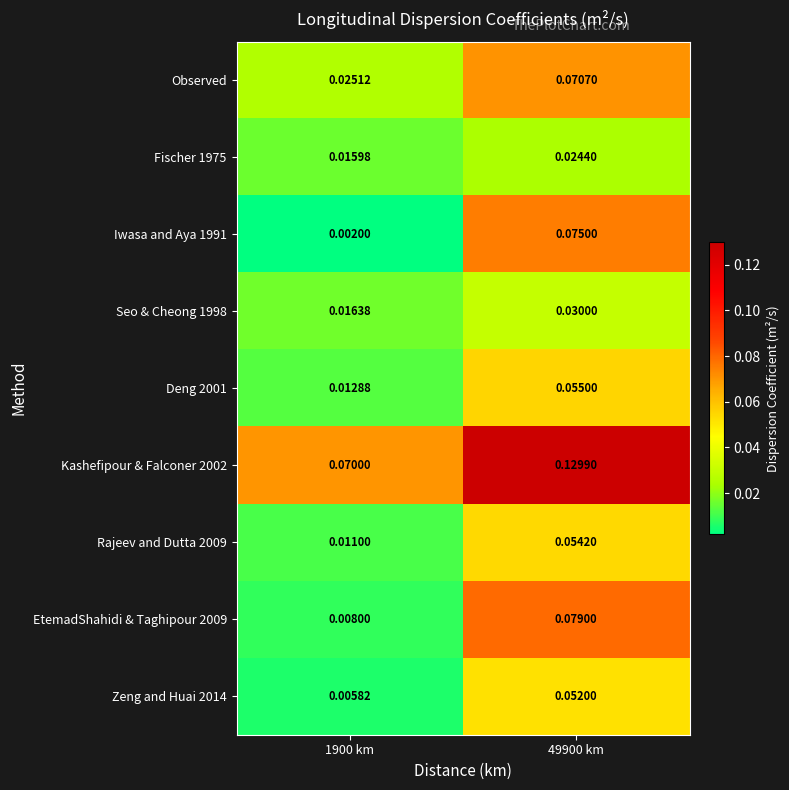

Between 1900 km and 49900 km, which series saw the biggest shift?

Iwasa and Aya 1991